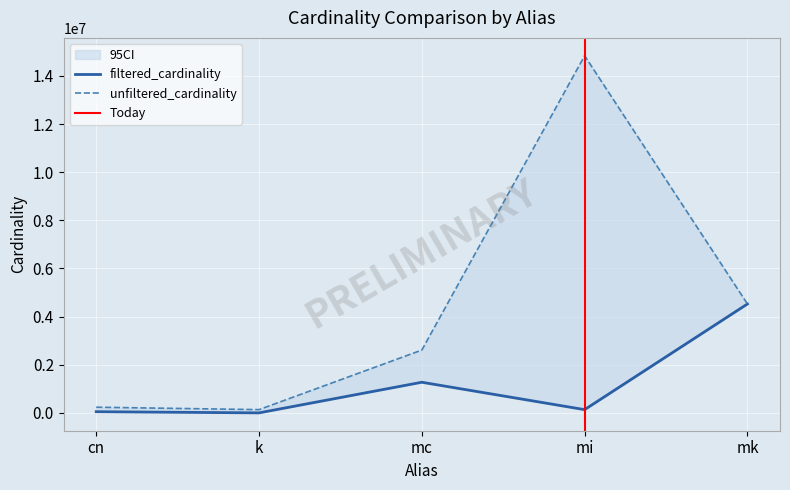

Reading left to right, list all the values displayed in this chart.

unfiltered_cardinality: cn=234997	k=134170	mc=2609129	mi=14835720	mk=4523930
filtered_cardinality: cn=48302	k=1	mc=1271989	mi=134239	mk=4523930